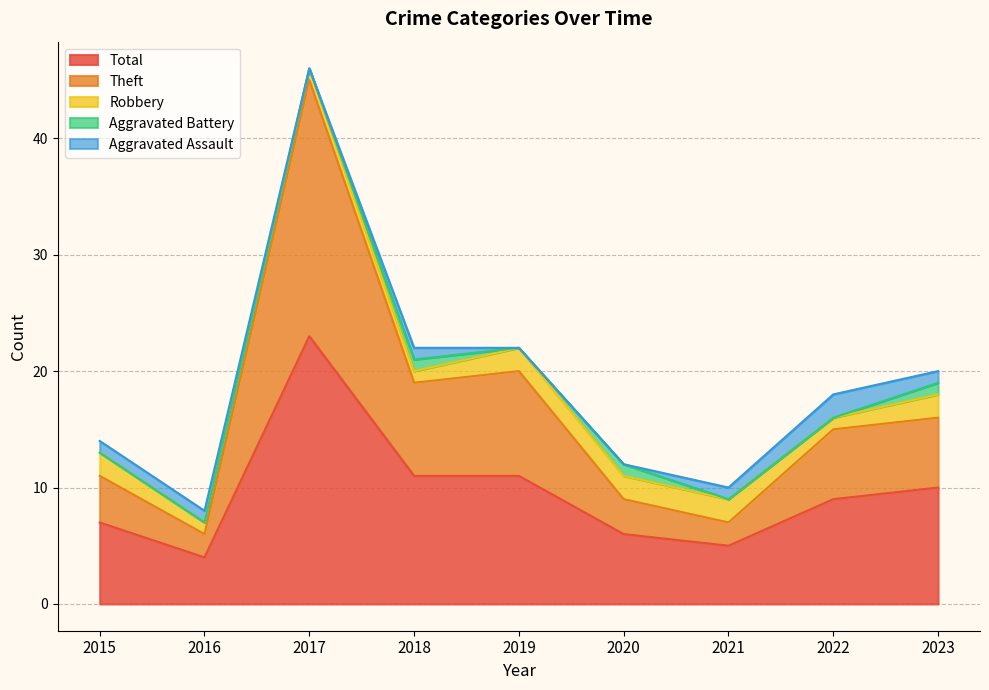

What is the average value of the Total series?

10